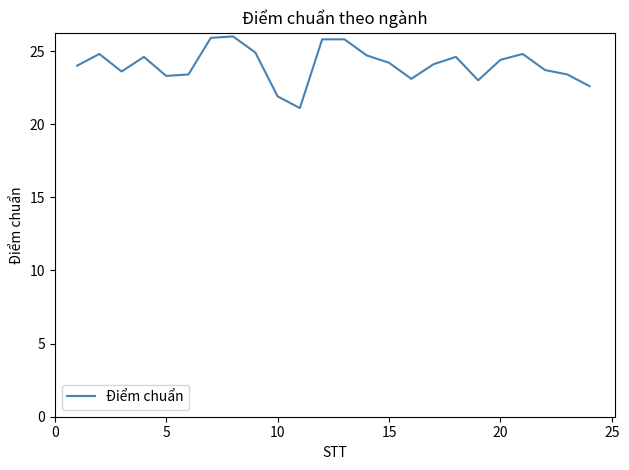

What is the maximum value shown in the chart?

26.0